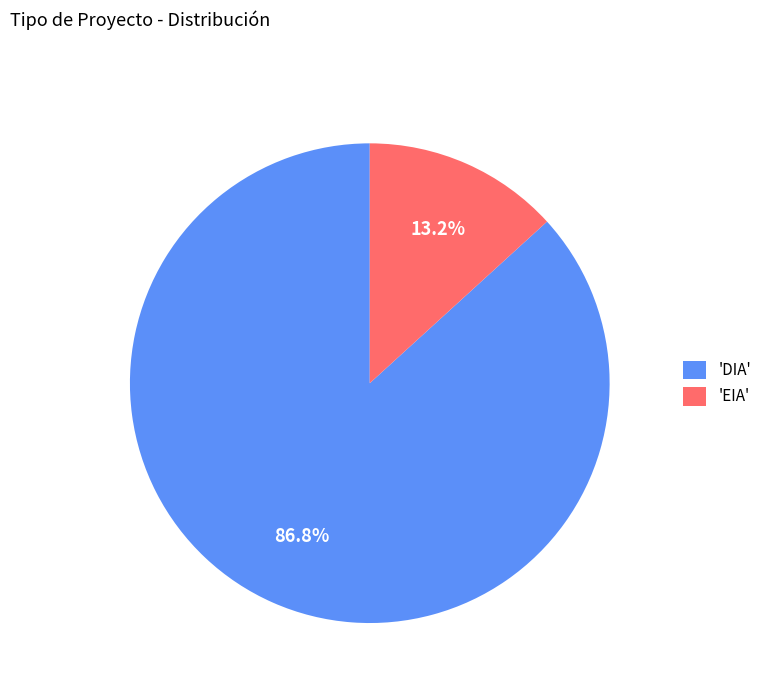

Approximately how many times larger is the value at 'DIA' compared to 'EIA'?

6.6